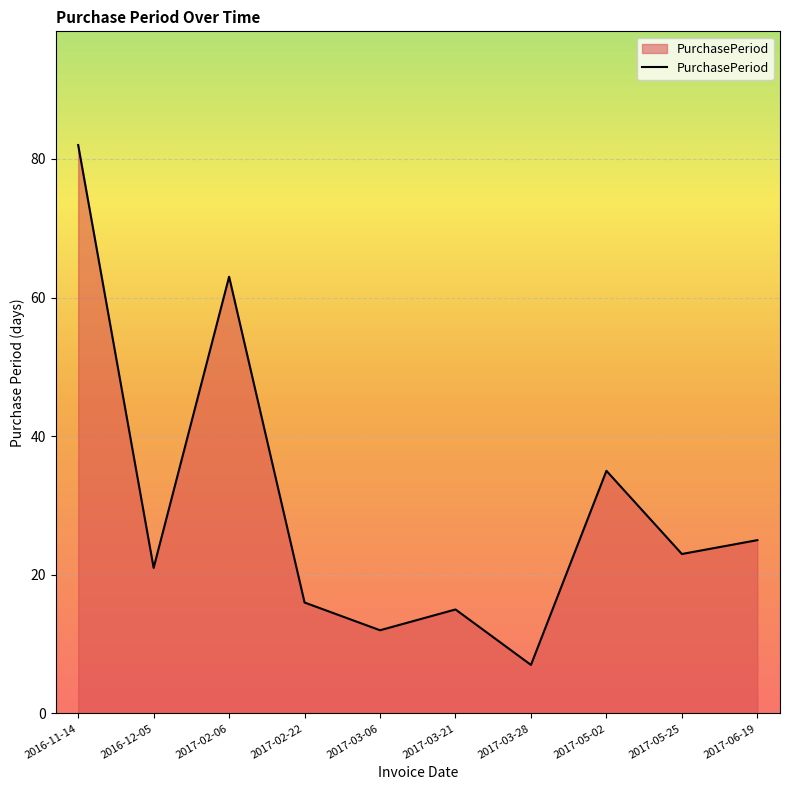

What is the difference between the maximum and minimum values?

75